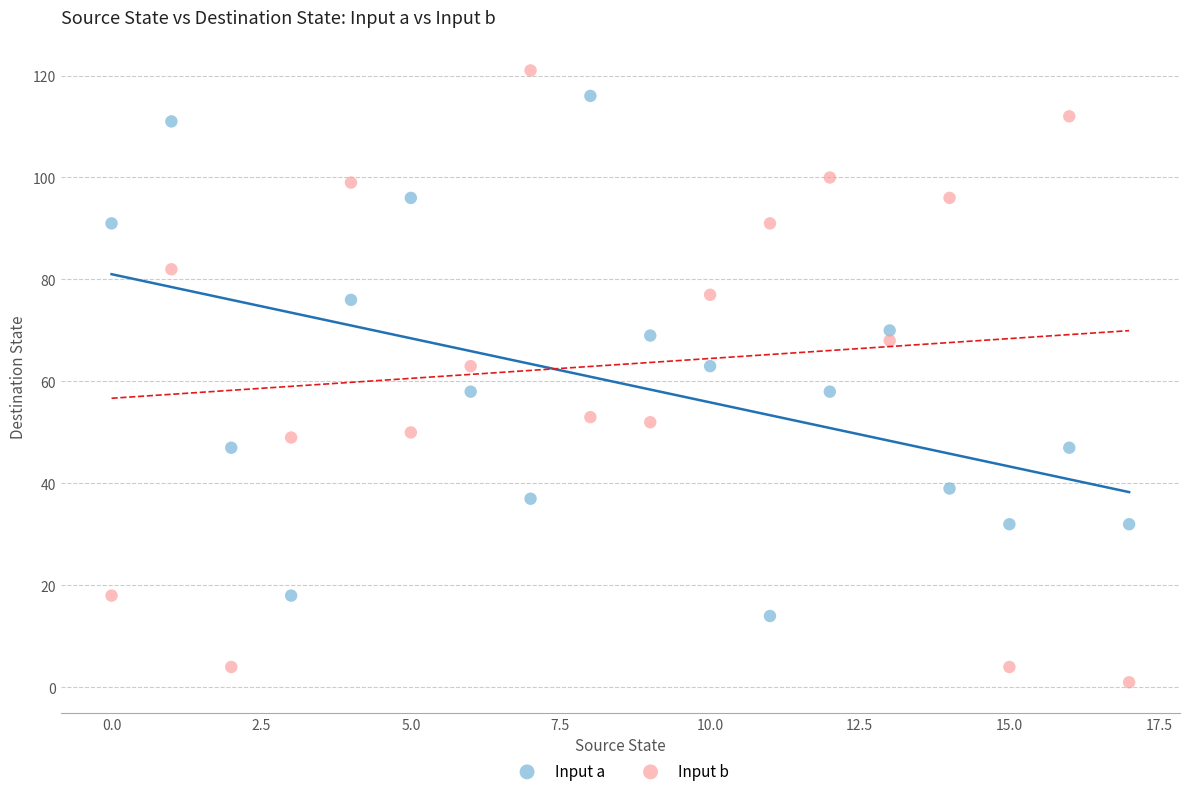

Which series has the largest Y range (max minus min)?

Input b